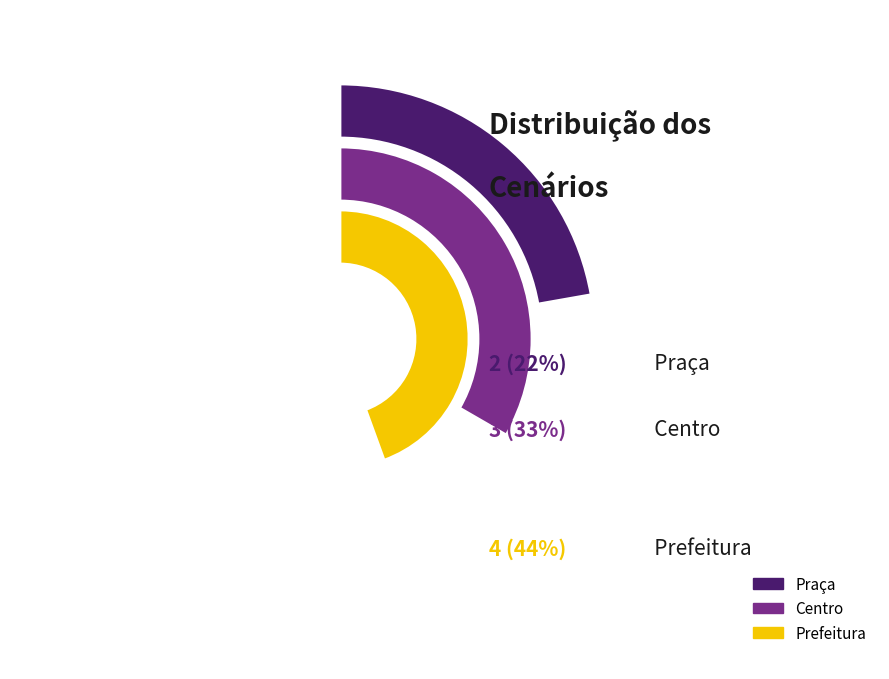

Approximately how many times larger is the value at Prefeitura compared to Centro?

1.3